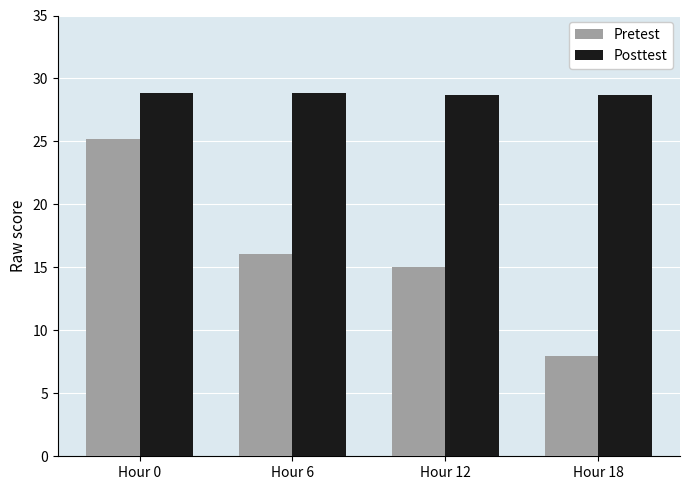

What is the maximum value for Pretest?

25.2